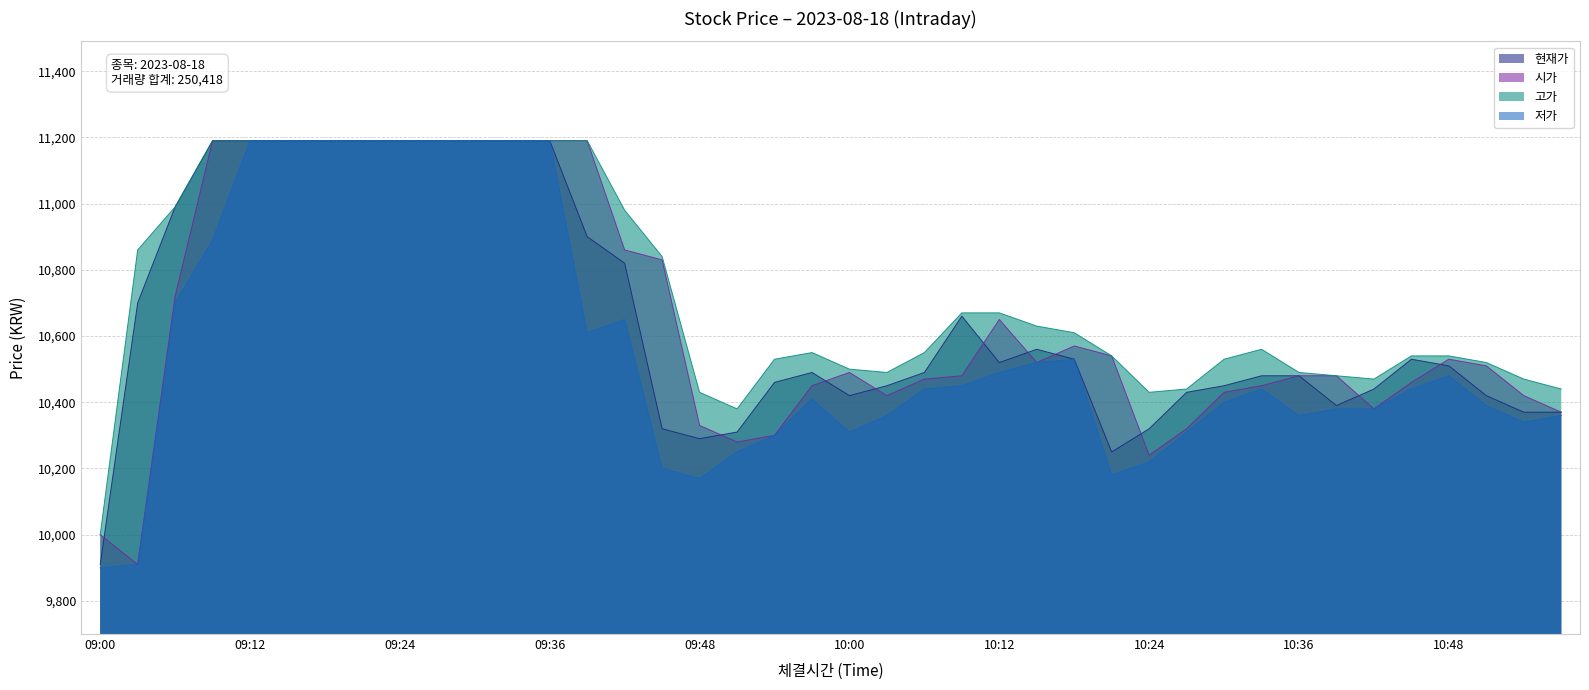

What is the highest value of the 저가 series?

11190